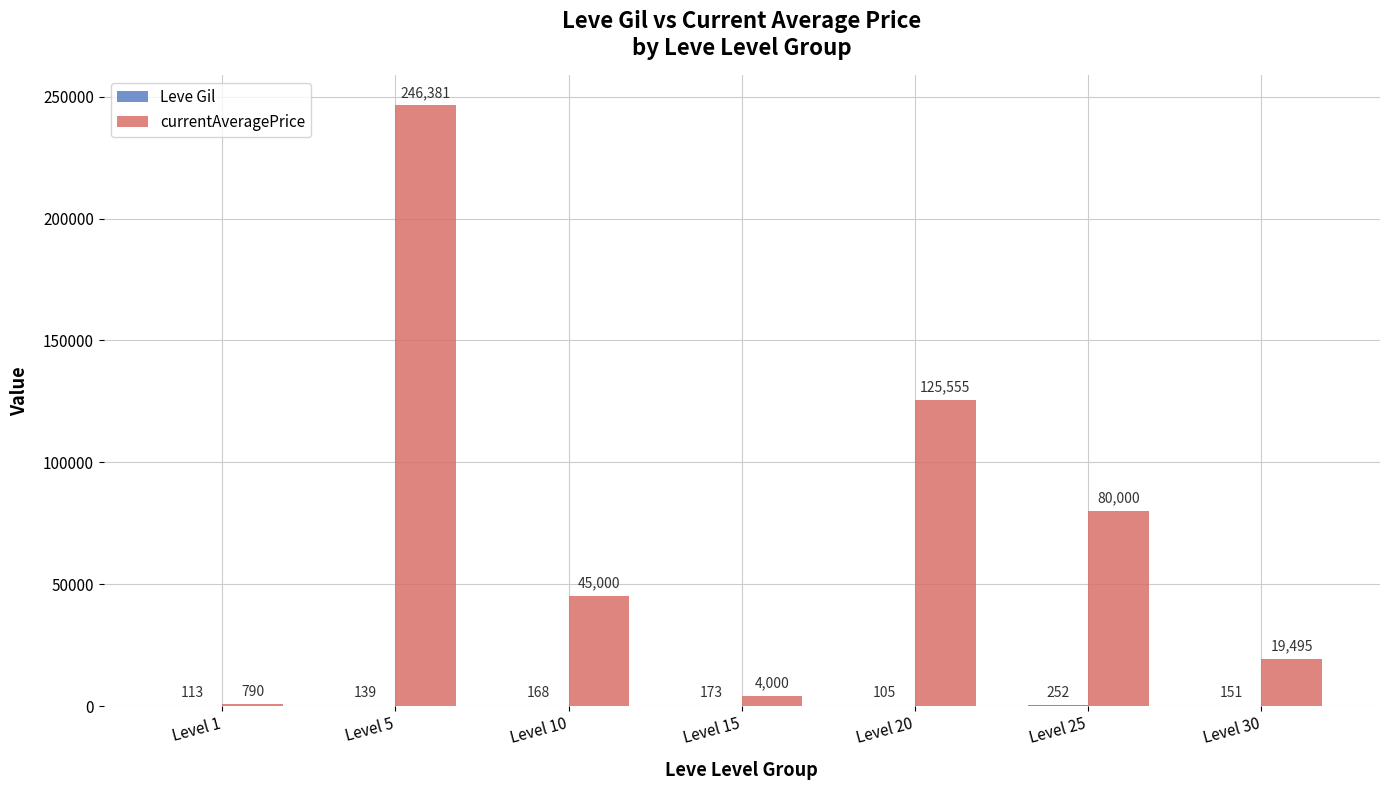

Which series has the largest total across all categories?

currentAveragePrice